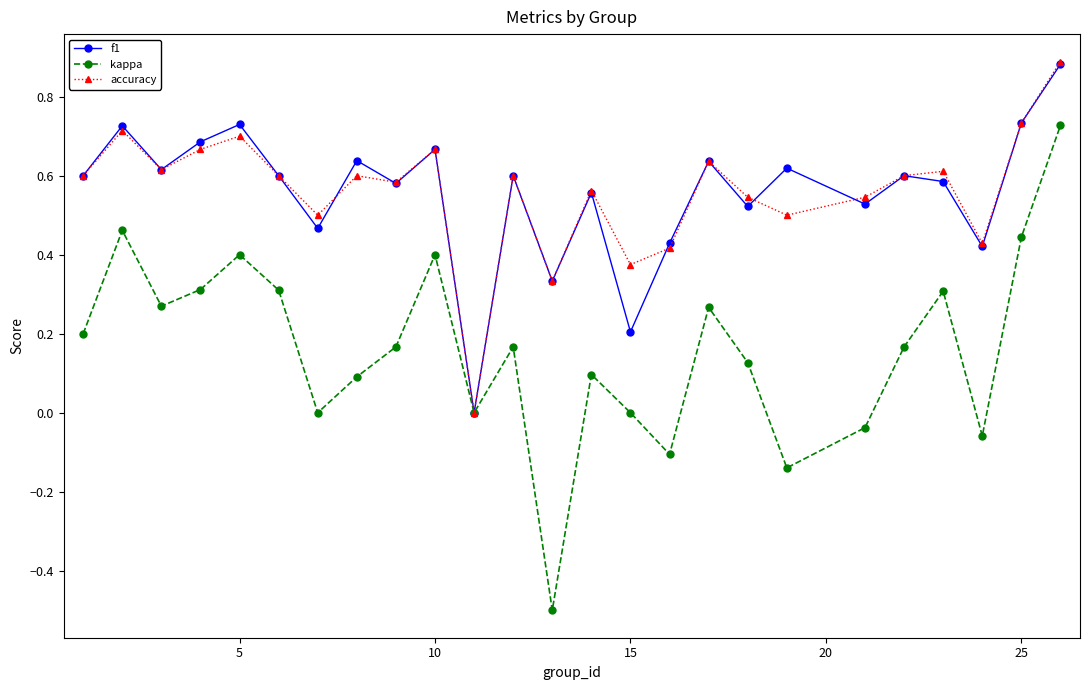

True or false: accuracy has more than 2 points higher than both neighbors.

True